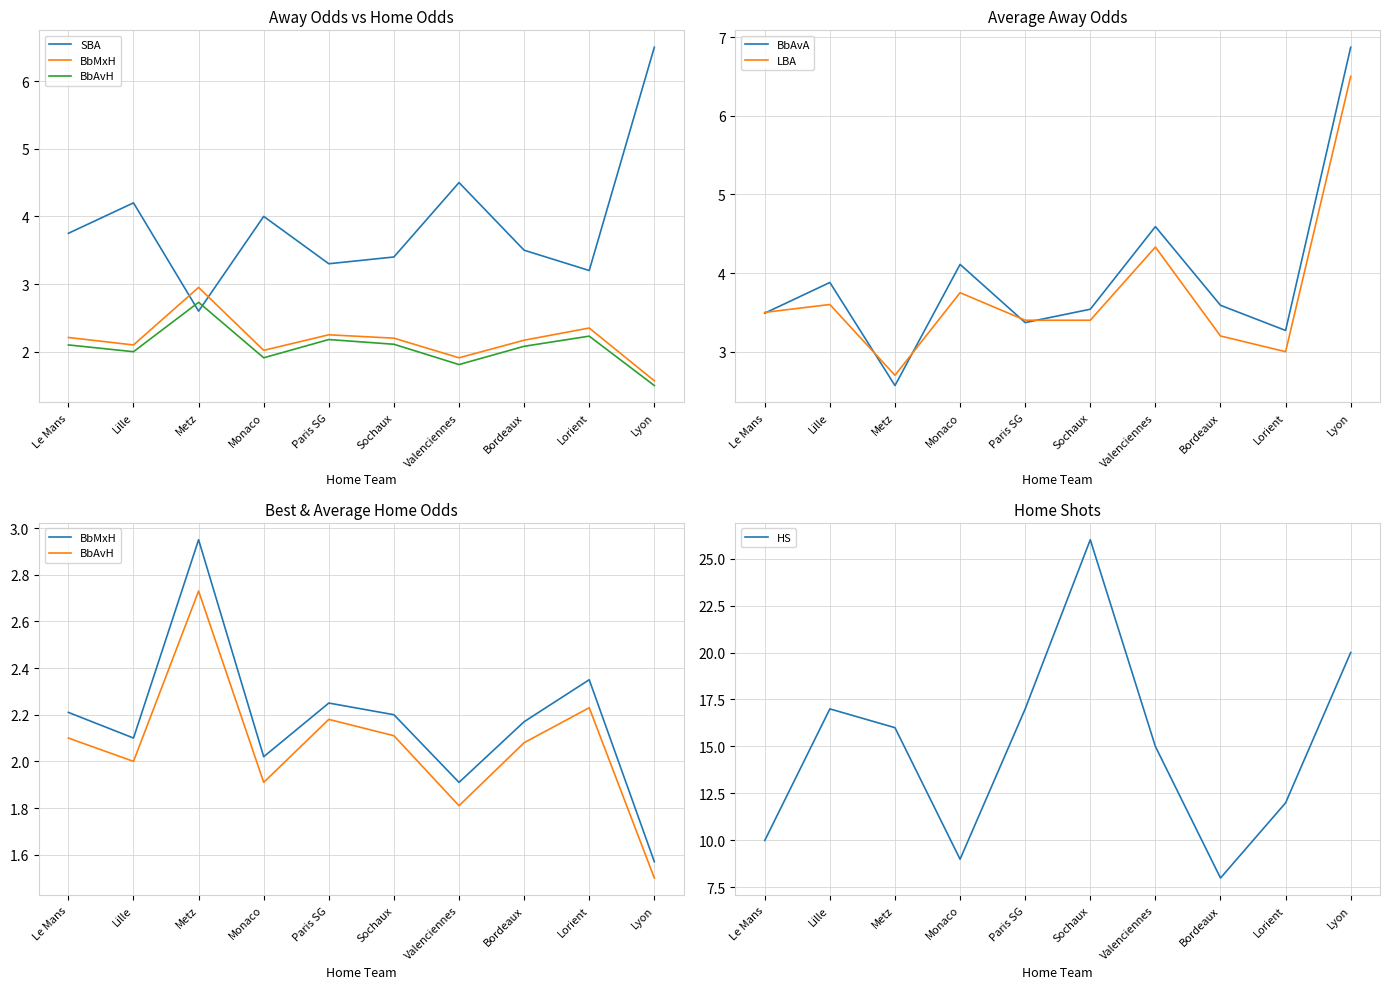

What is the greatest value displayed?

26.0